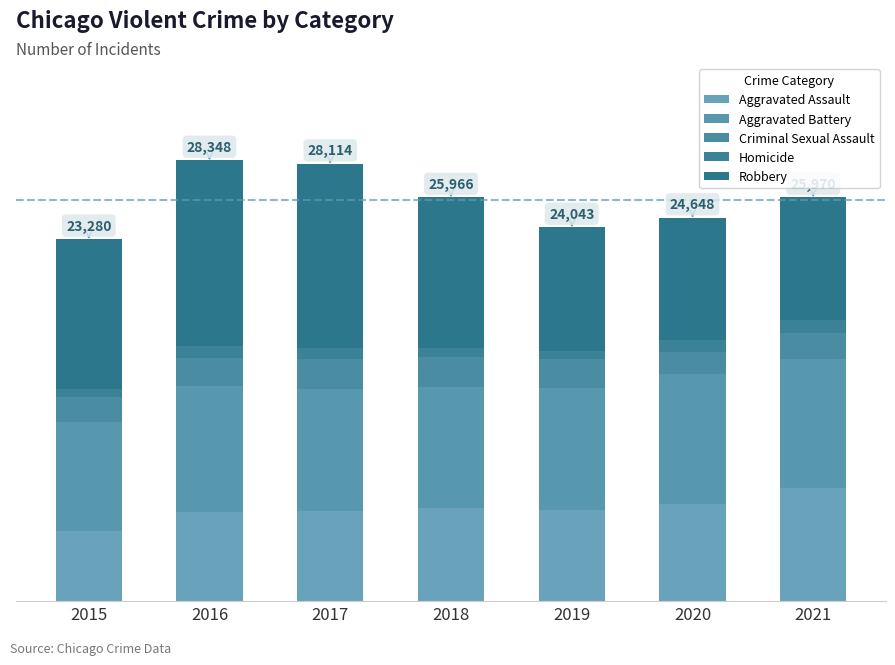

The Robbery series shows 13852 at 2021. True or false?

False